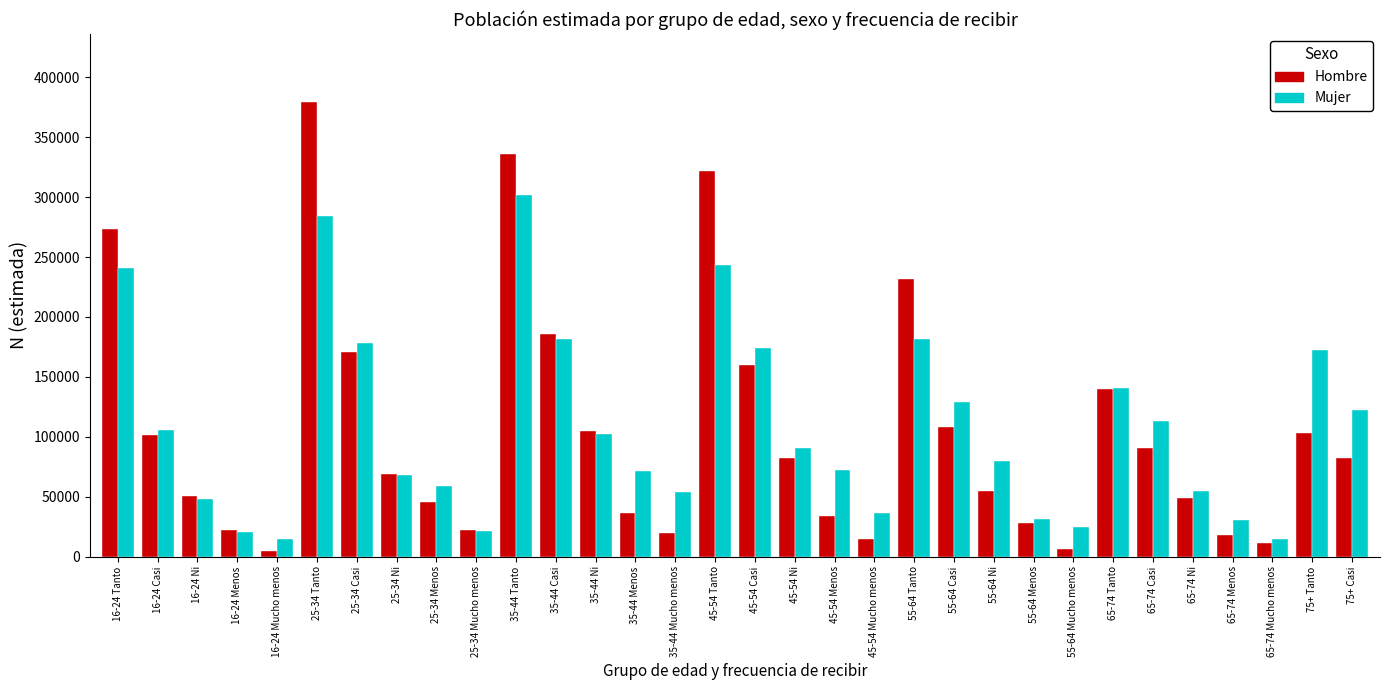

Which series has the widest spread of values?

Hombre